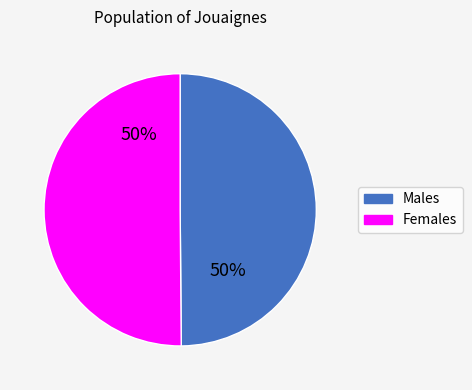

What percentage is the Males slice, to the nearest percent?

50%